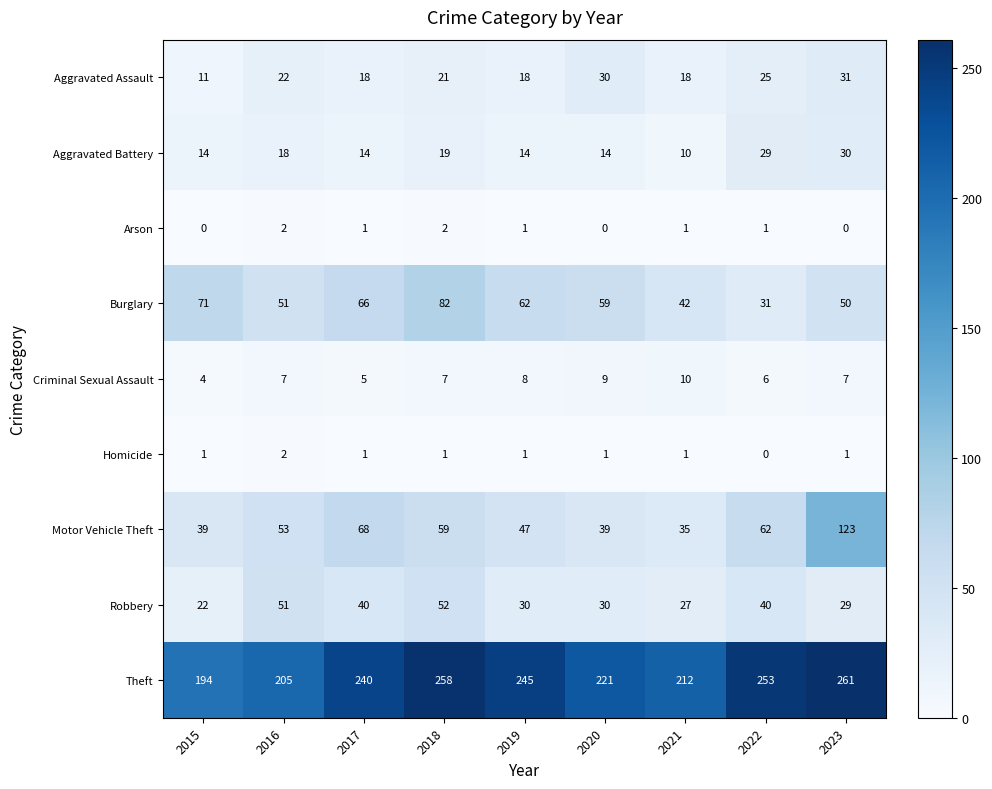

What is the difference between the maximum and second lowest values in the Burglary series?

40